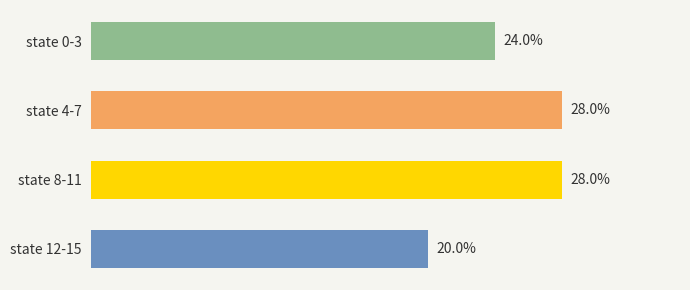

Which label corresponds to the smallest value in the chart?

state 12-15